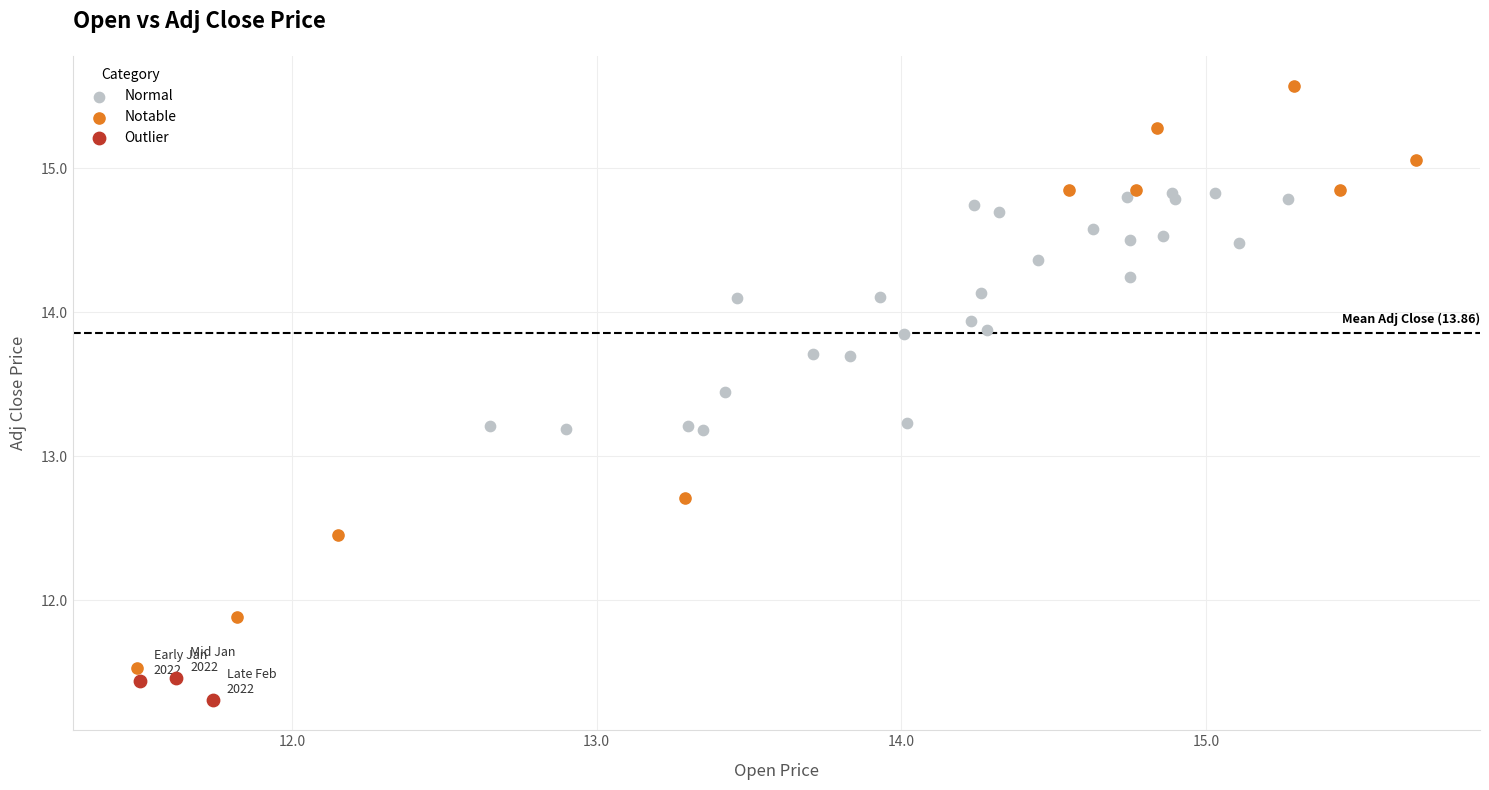

Which series reaches the minimum Y coordinate?

Outlier